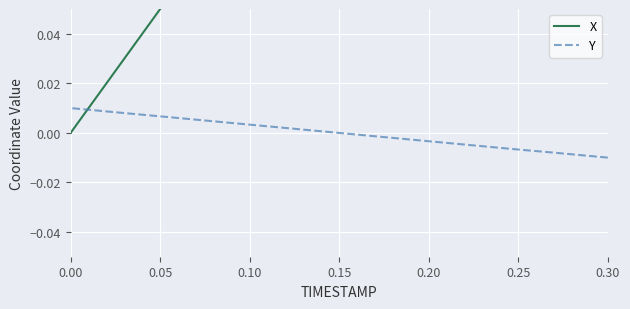

At how many categories does at least one series exceed 0?

20